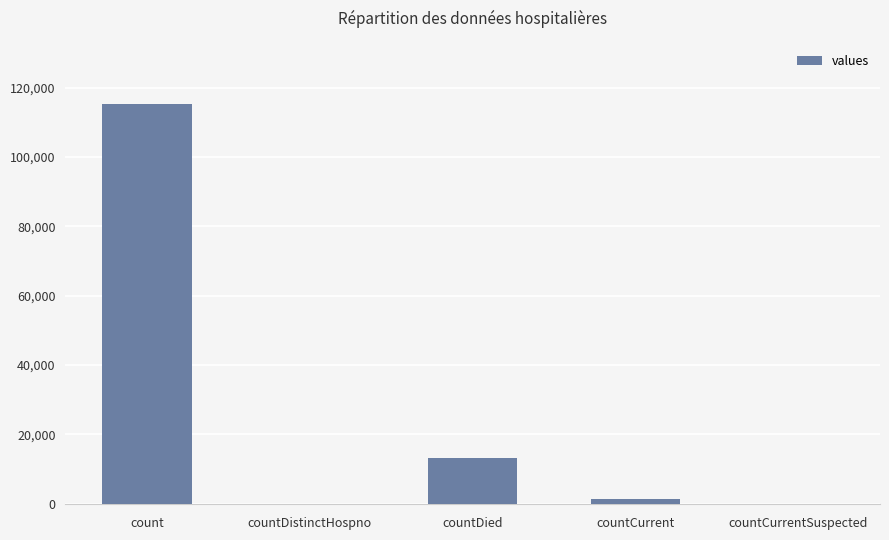

True or false: the data shows 190952 at count.

False